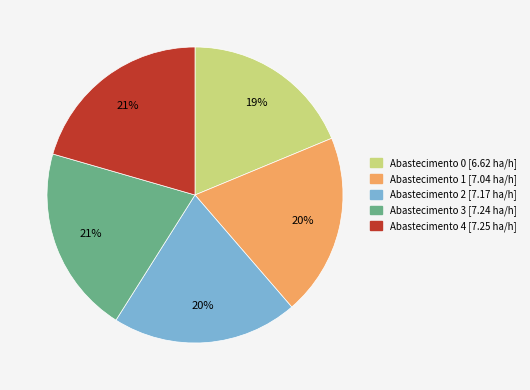

Does any single category account for the majority?

No